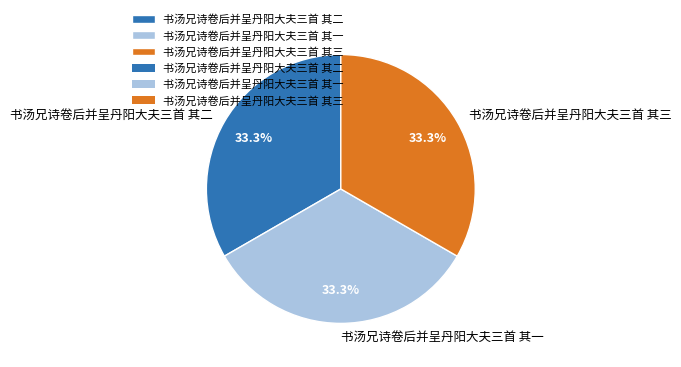

Is there a majority slice in this chart?

No